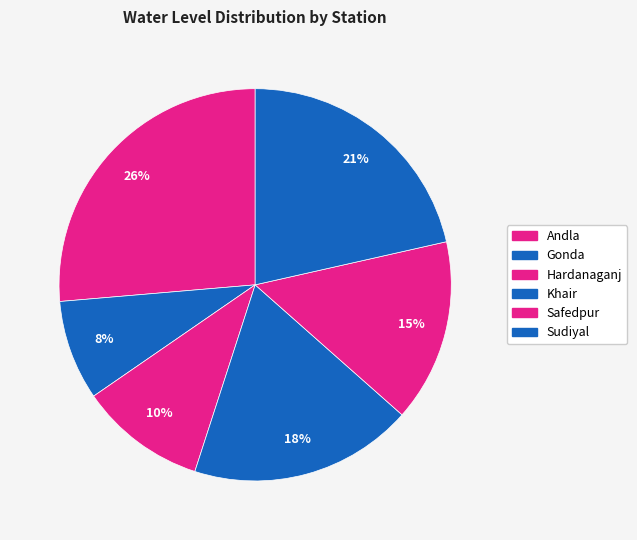

What percentage is the Hardanaganj slice, to the nearest percent?

10%